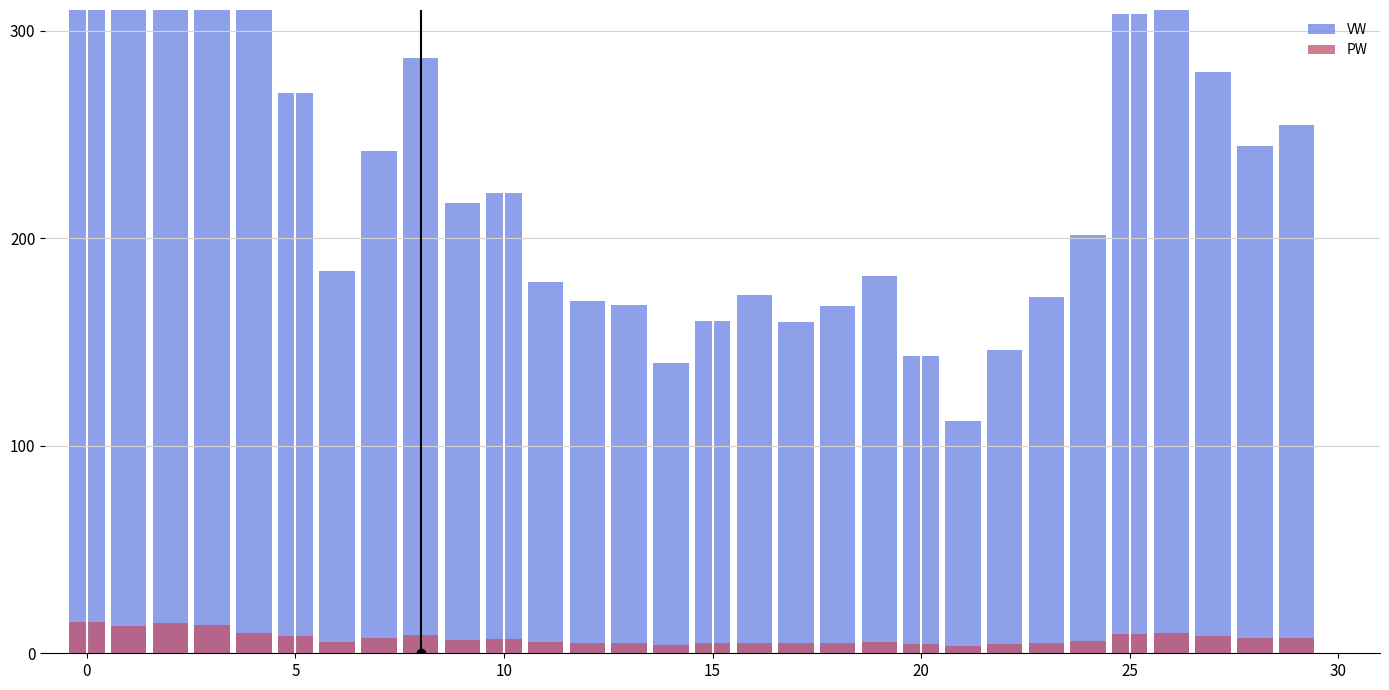

What is the greatest value displayed?

487.4